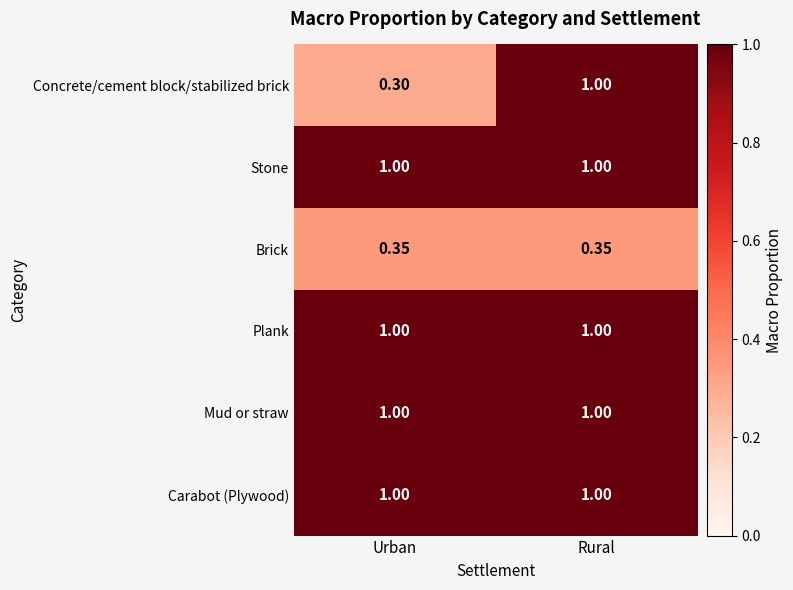

Between Urban and Rural, which series saw the biggest shift?

Concrete/cement block/stabilized brick